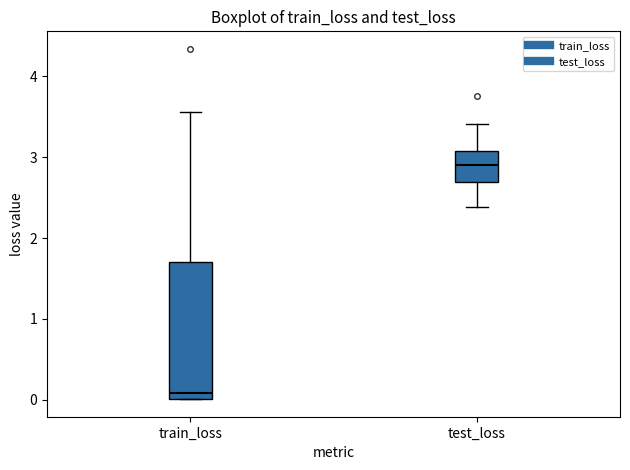

Reading left to right, transcribe this box plot: for each box, give where its median line is, the range the box spans, and where its two whiskers end, as read against the y-axis. The values are not printed on the chart, so give them approximately, as read against the axis.

train_loss: median 0.1, box 0.0 to 1.7, whiskers 0.0 to 3.6
test_loss: median 2.9, box 2.7 to 3.1, whiskers 2.4 to 3.4